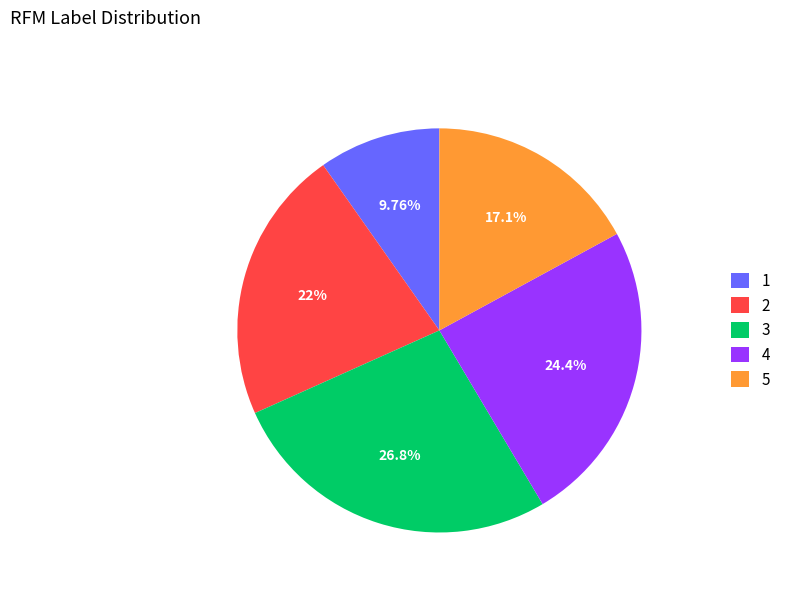

Is the sum of 5 and 1 greater than half?

No